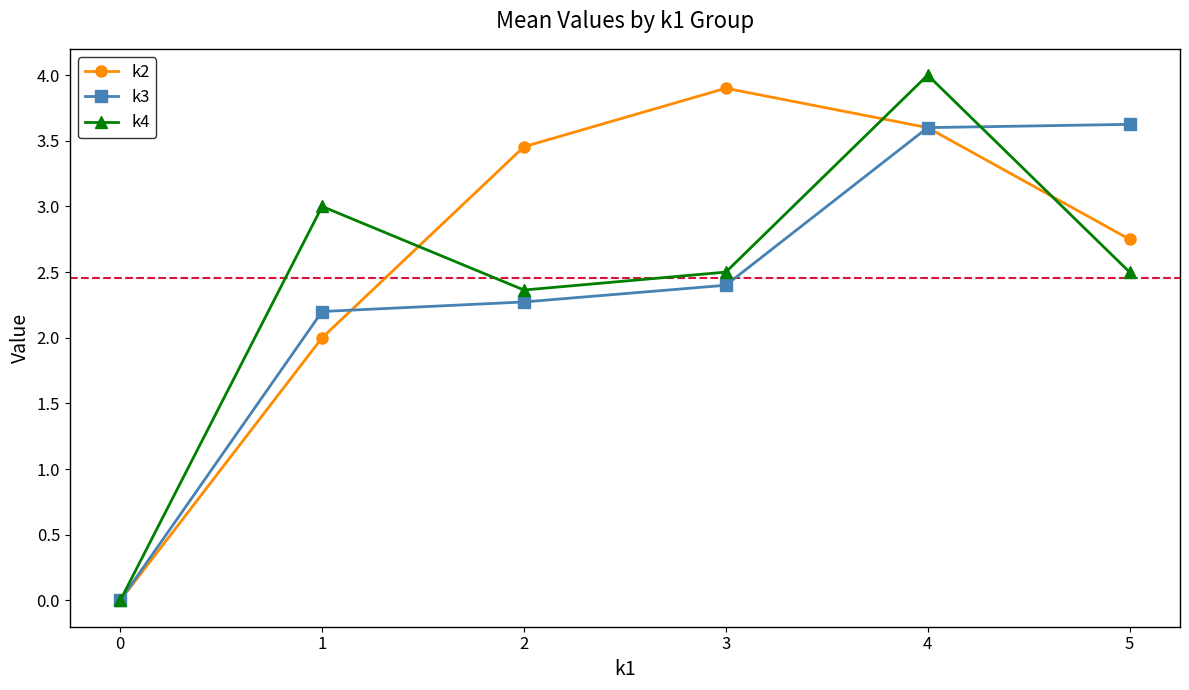

Does the chart display data point markers on the line(s)?

Yes